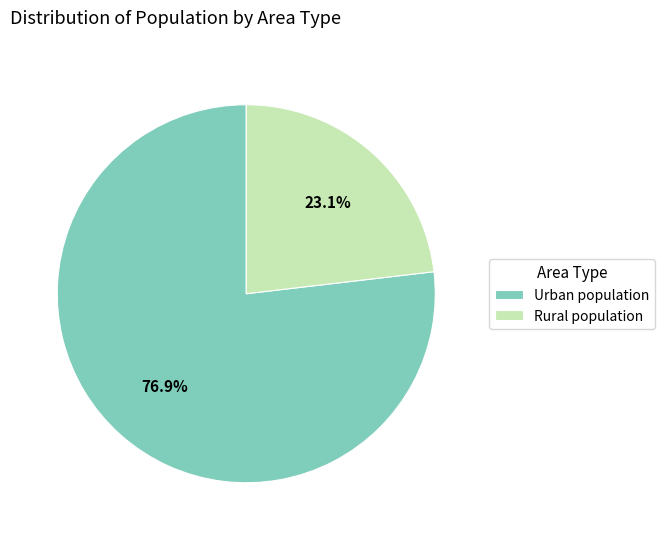

Is it true that Urban population is 69% of the pie?

False